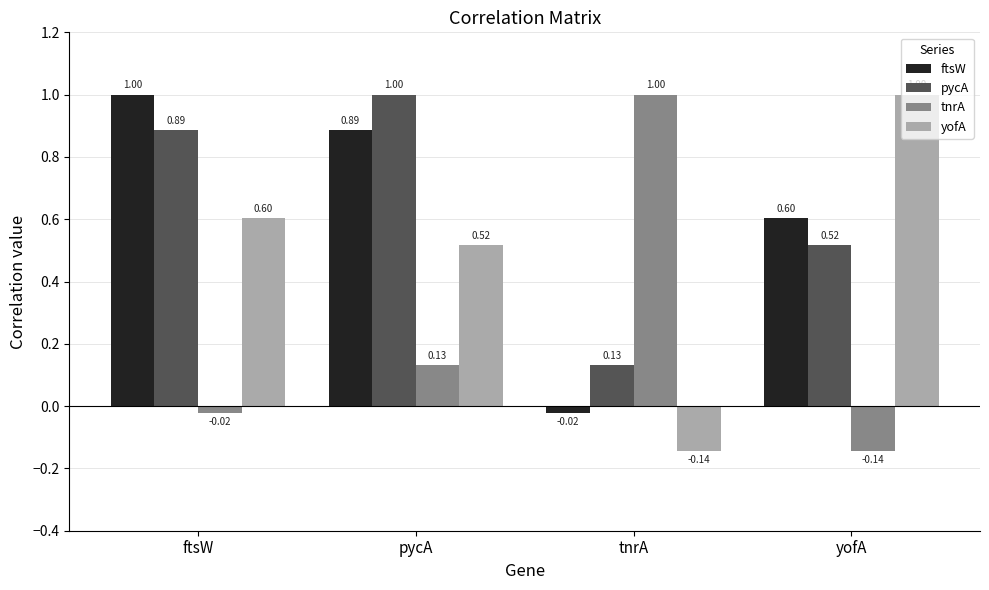

Is it true that pycA equals 0.8 at yofA?

False